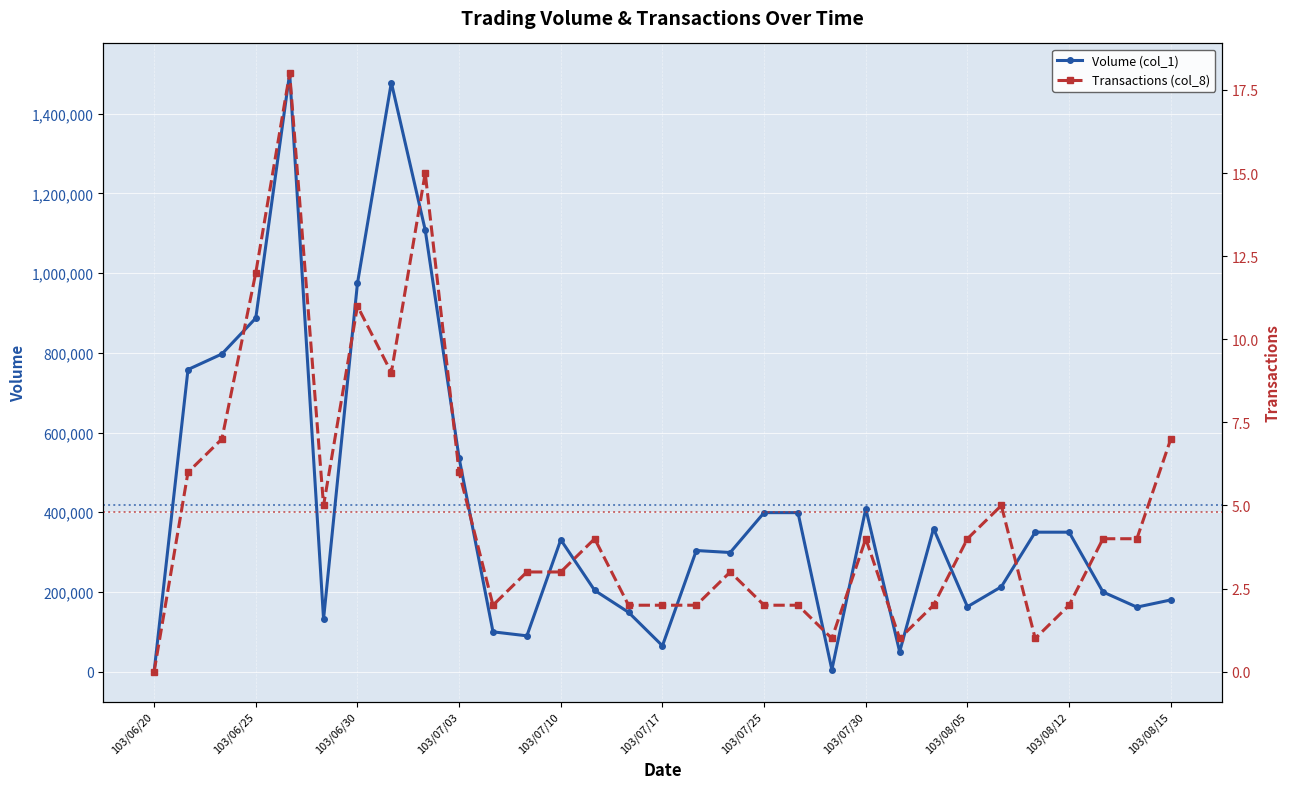

At which label does Transactions (col_8) first exceed 4?

103/06/23